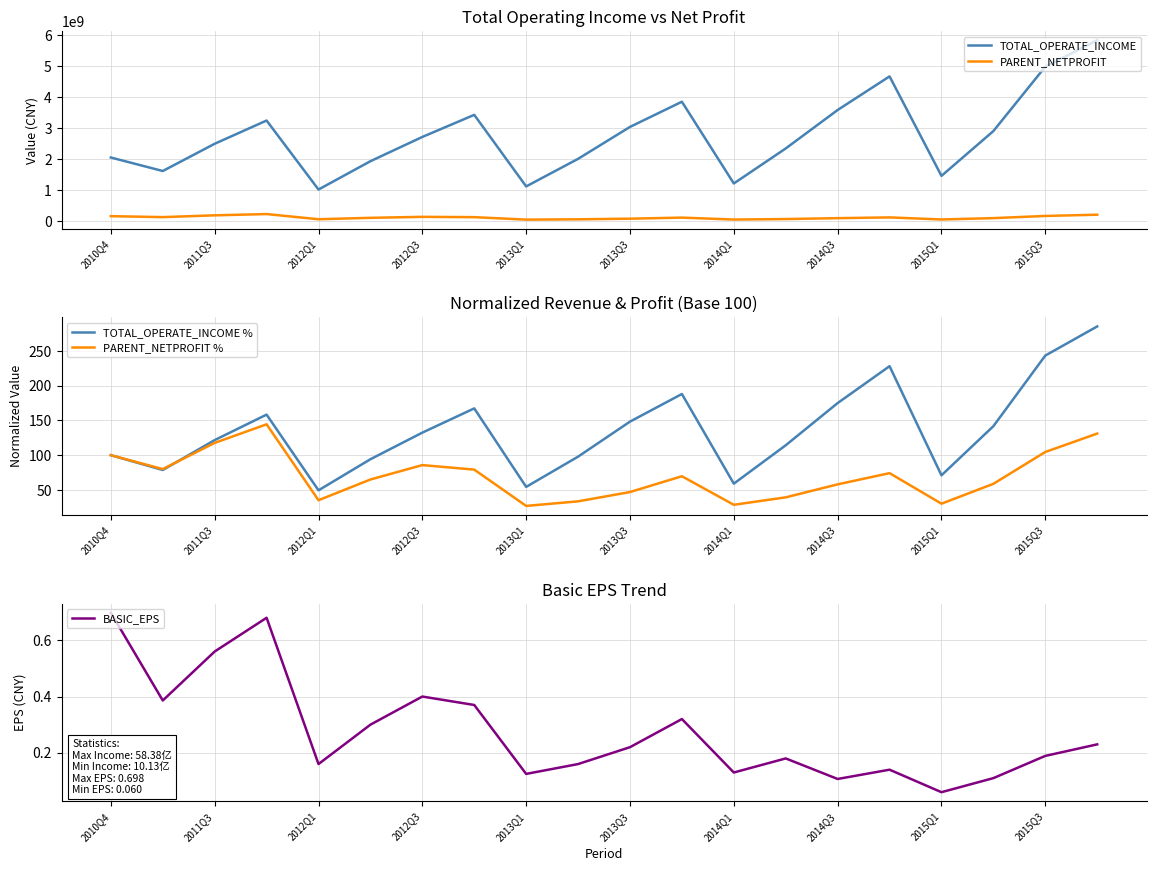

What is the minimum value shown in the chart?

0.1